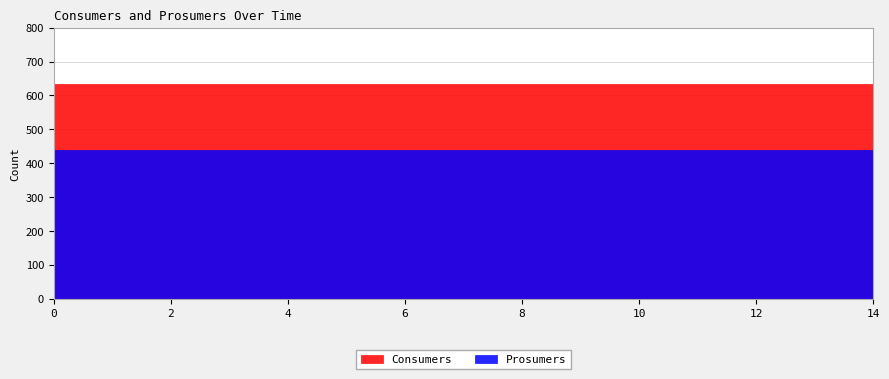

At how many categories does at least one series exceed 558?

15